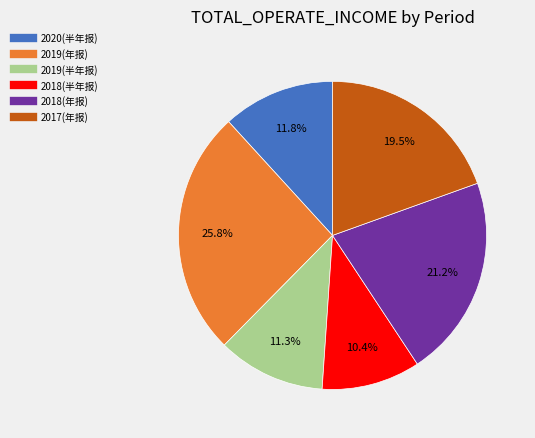

What is the smallest slice in the pie chart?

2018(半年报)